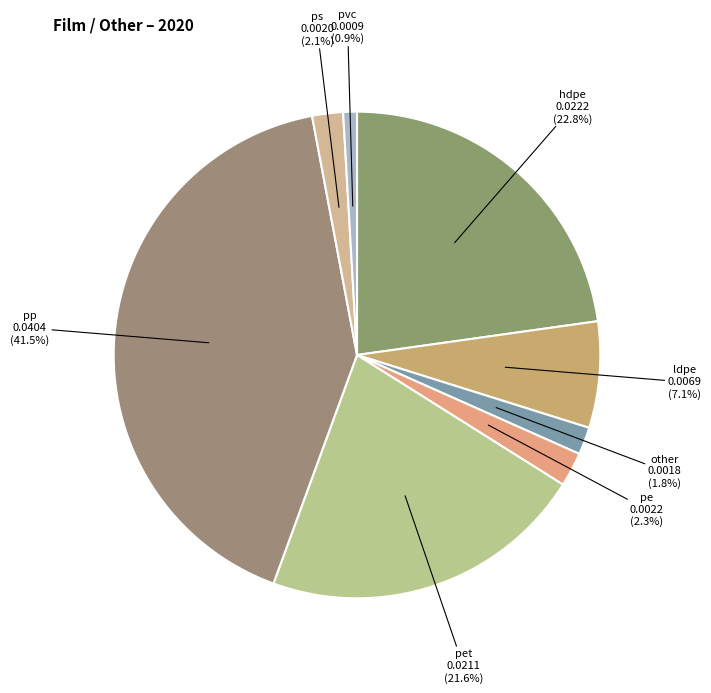

Does any single category account for the majority?

No